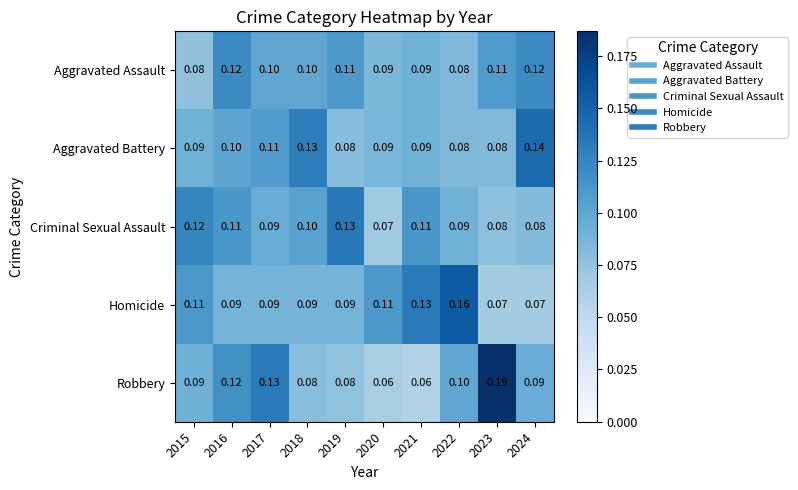

Which series changed the most between 2019 and 2020?

Criminal Sexual Assault